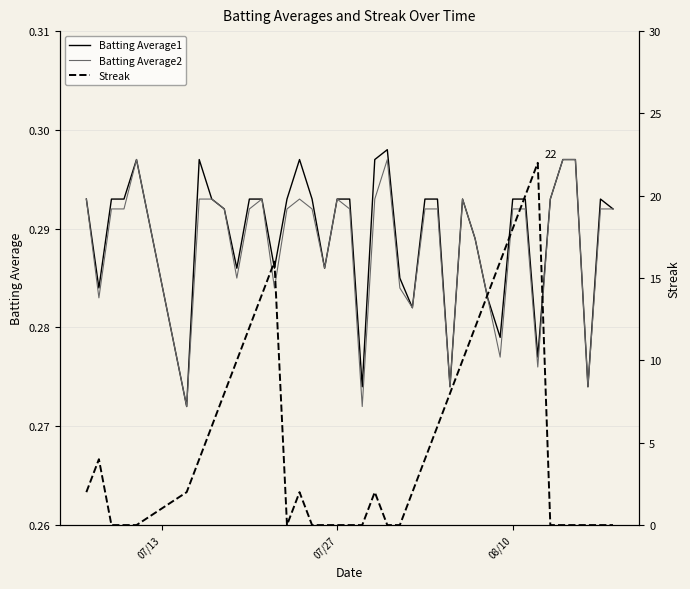

Is this an area chart (filled region under the line)?

No